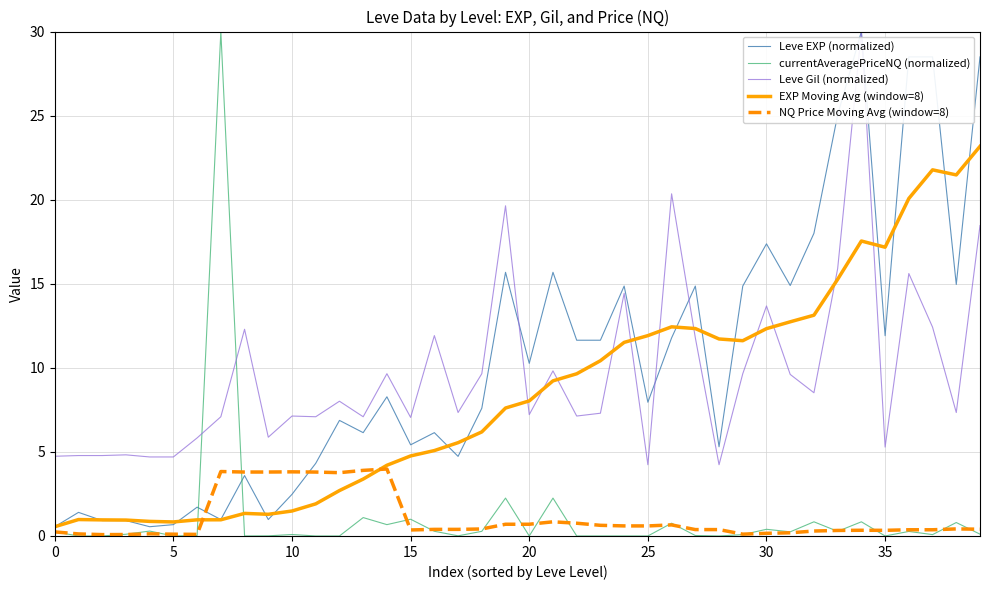

True or false: Leve Gil (normalized) and NQ Price Moving Avg (window=8) cross at least once.

False